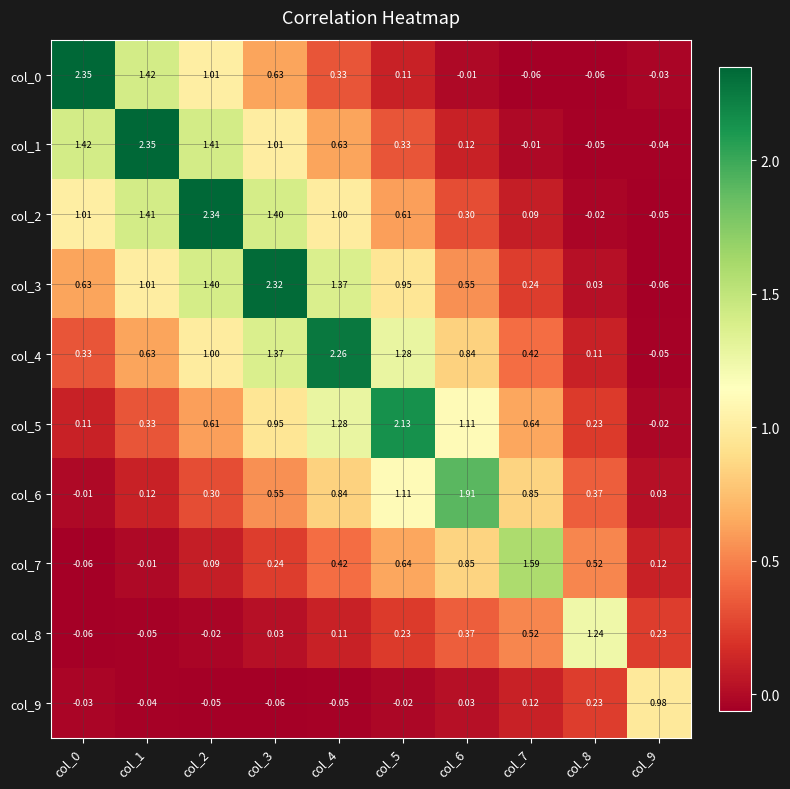

Is the value of col_5 at col_8 greater than the value of col_1 at col_2?

No